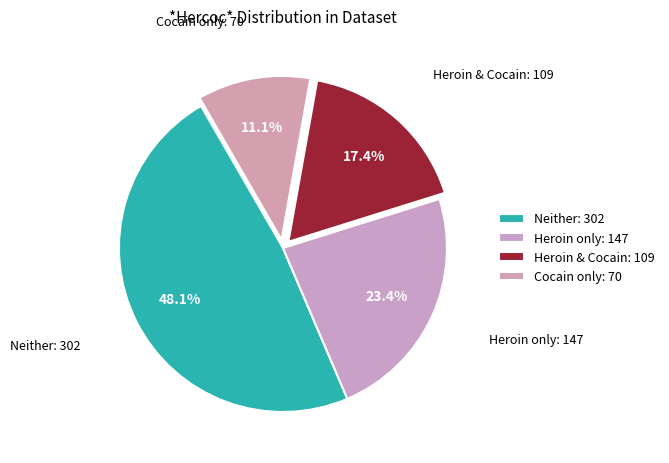

Rank the categories by value from lowest to highest.

Cocain only, Heroin & Cocain, Heroin only, Neither